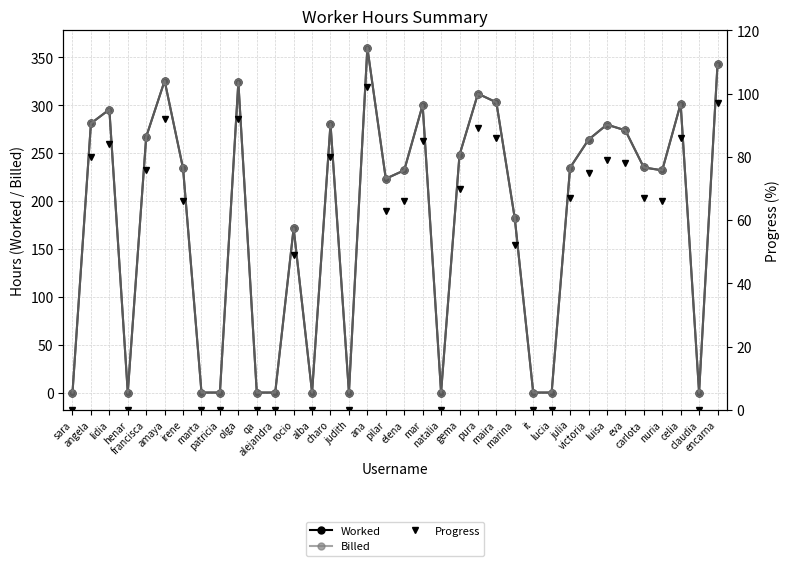

True or false: Worked and Billed intersect in this chart.

False